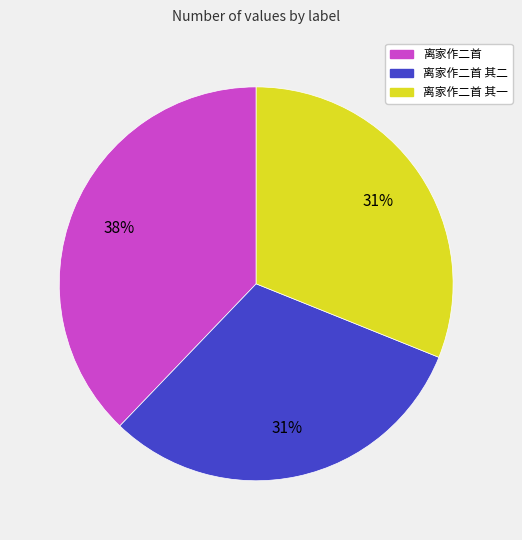

Is there a majority slice in this chart?

No